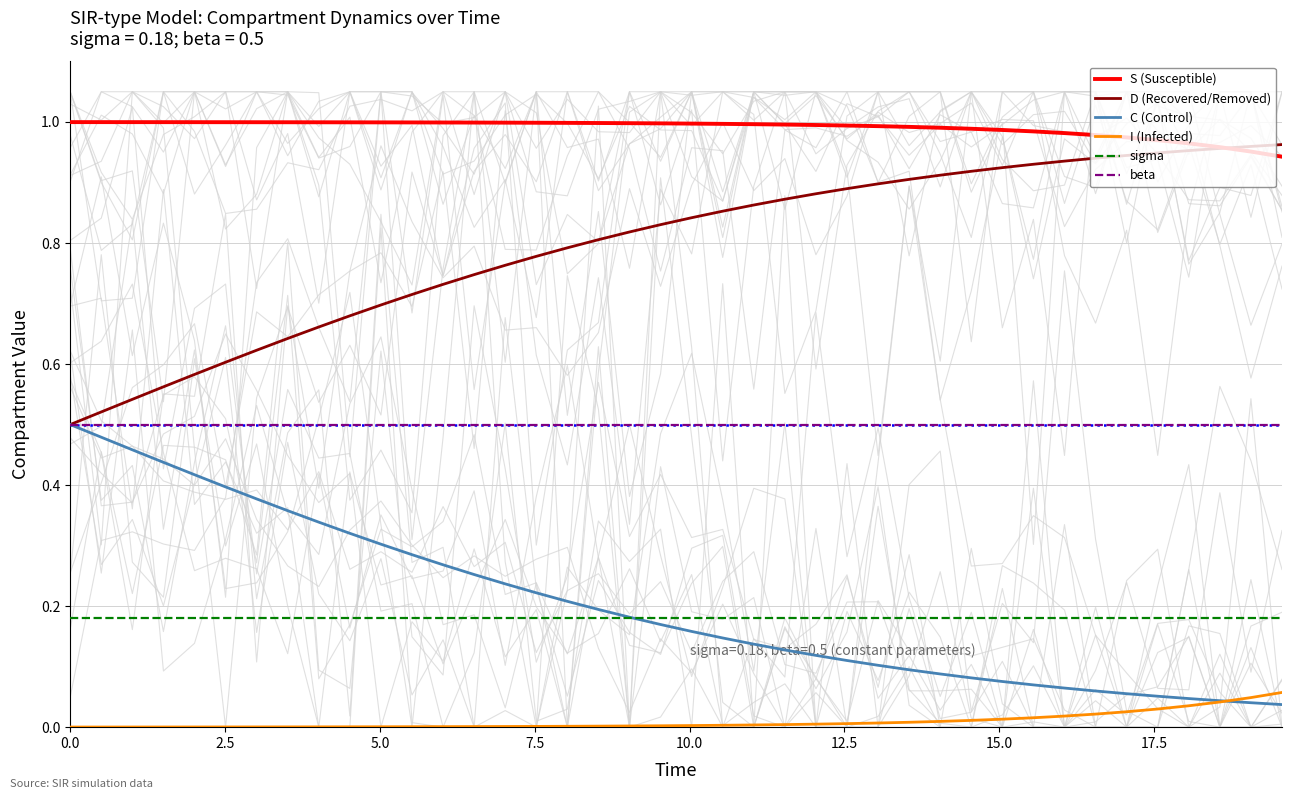

List the series in order of their peak value, lowest first.

I (Infected), sigma, C (Control), beta, D (Recovered/Removed), S (Susceptible)